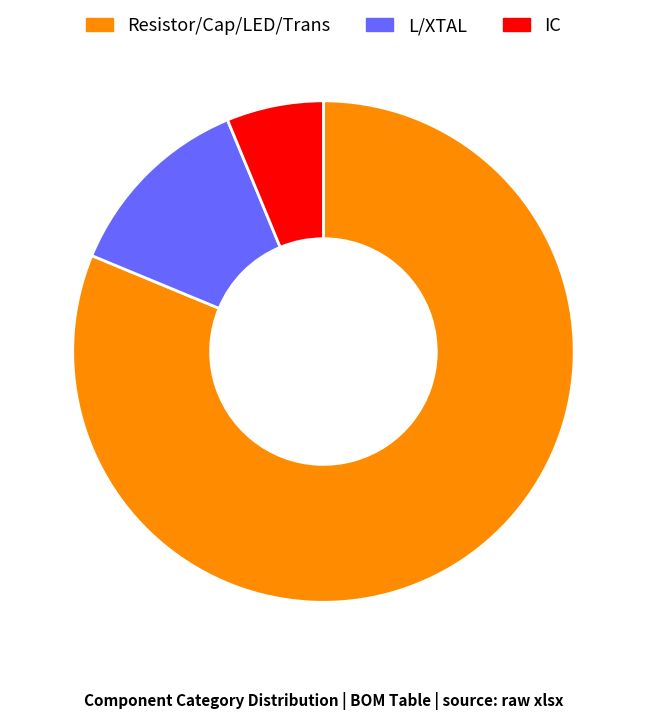

Does any single category account for the majority?

Yes